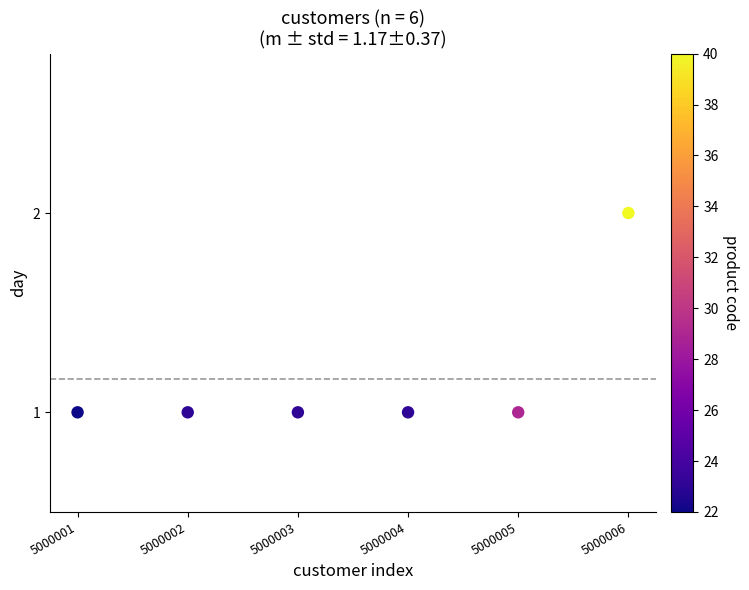

What is the range of X values (max minus min)?

5